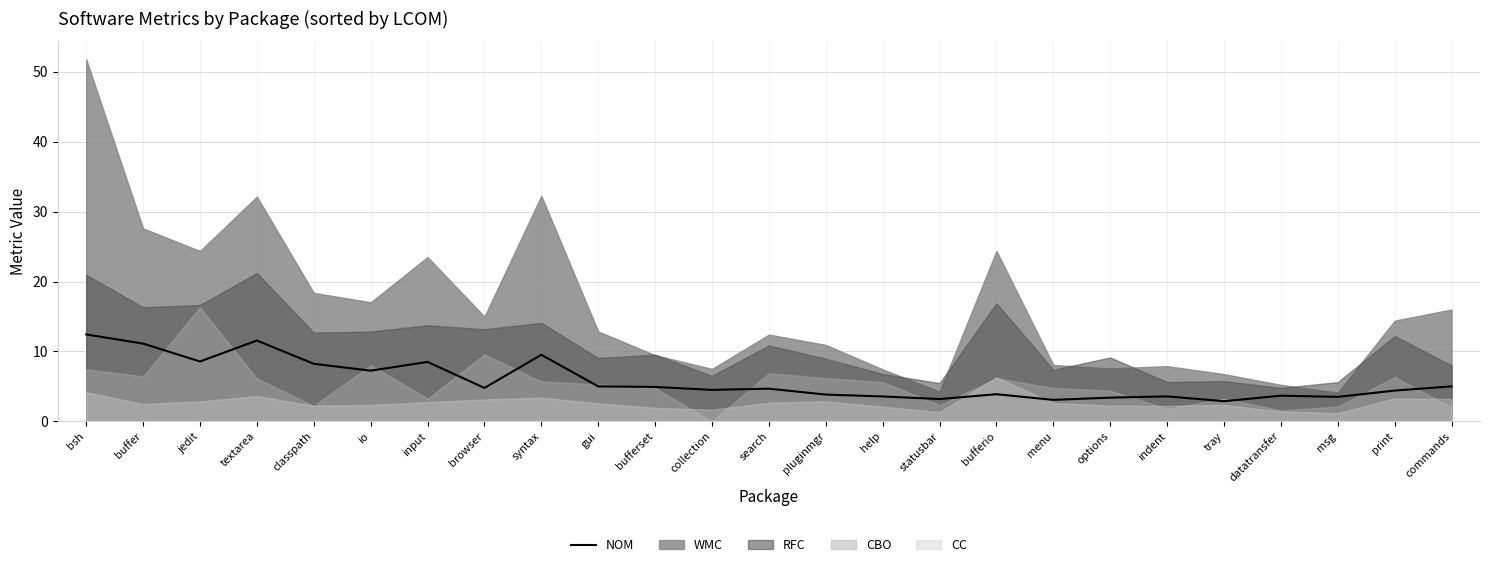

Reading left to right, list all the values displayed in this chart.

bsh=12.4	buffer=11.1	jedit=8.6	textarea=11.6	classpath=8.2	io=7.2	input=8.5	browser=4.8	syntax=9.5	gui=5.0	bufferset=4.9	collection=4.5	search=4.7	pluginmgr=3.8	help=3.6	statusbar=3.2	bufferio=3.9	menu=3.1	options=3.4	indent=3.6	tray=2.9	datatransfer=3.7	msg=3.5	print=4.4	commands=5.0